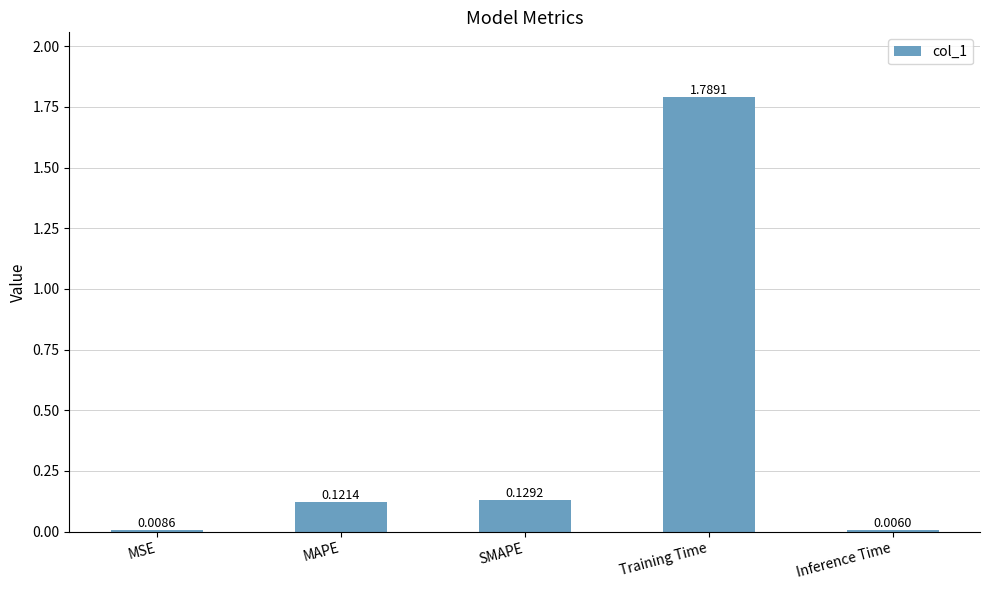

At which label is the value closest to 0?

Inference Time